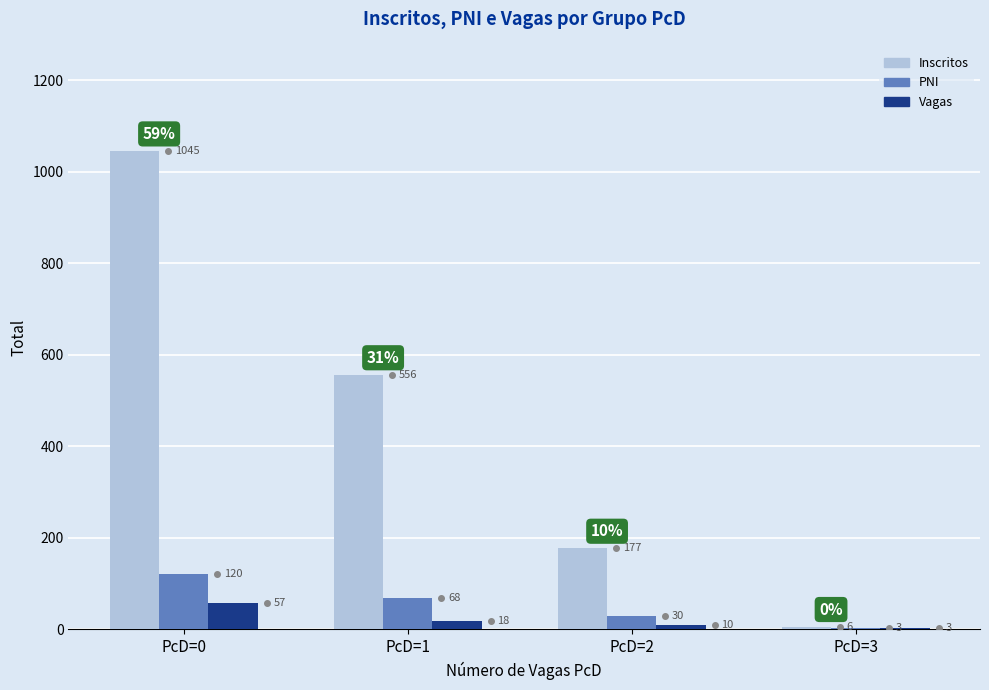

How many PNI values are between 30 and 120?

3